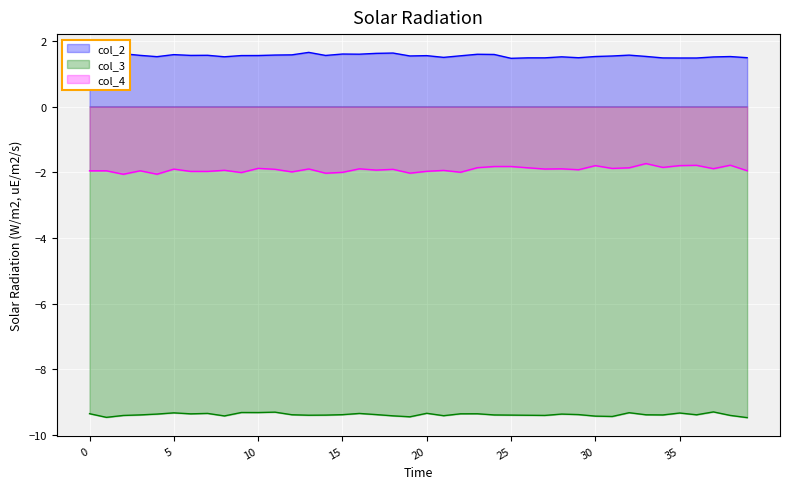

In col_2, how many points are higher than both neighbors (excluding endpoints)?

11